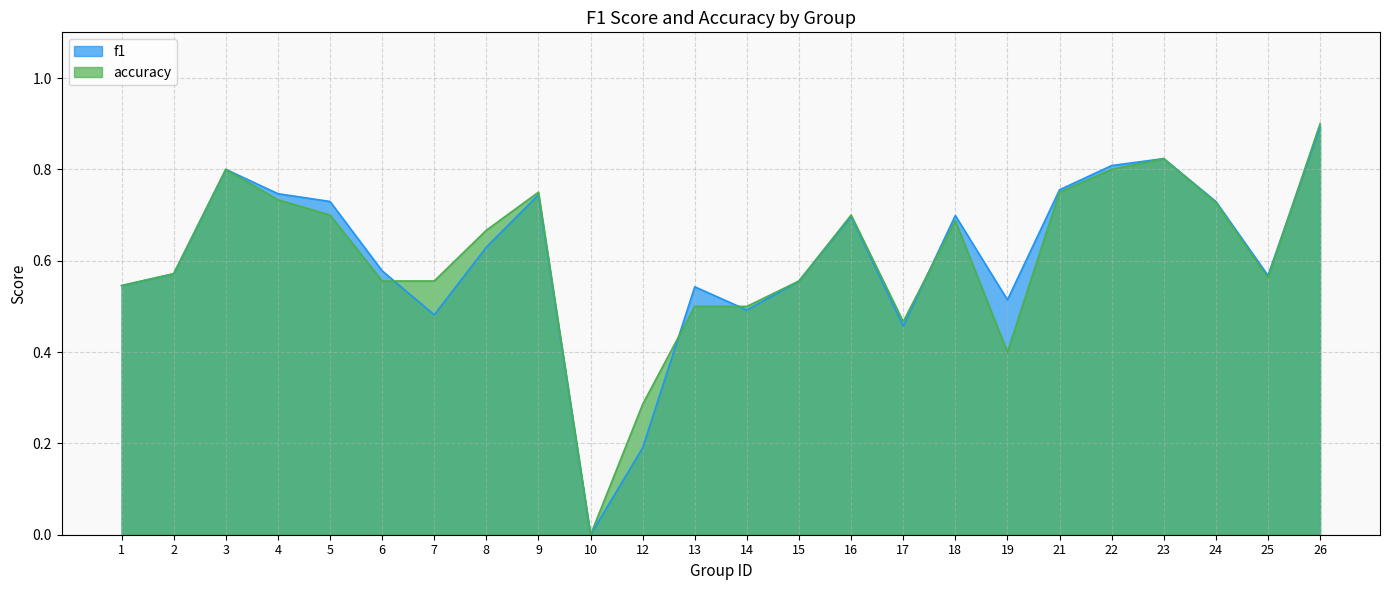

Rank the categories by accuracy value from lowest to highest.

10, 12, 19, 17, 13, 14, 1, 6, 7, 15, 25, 2, 8, 18, 5, 16, 24, 4, 9, 21, 3, 22, 23, 26